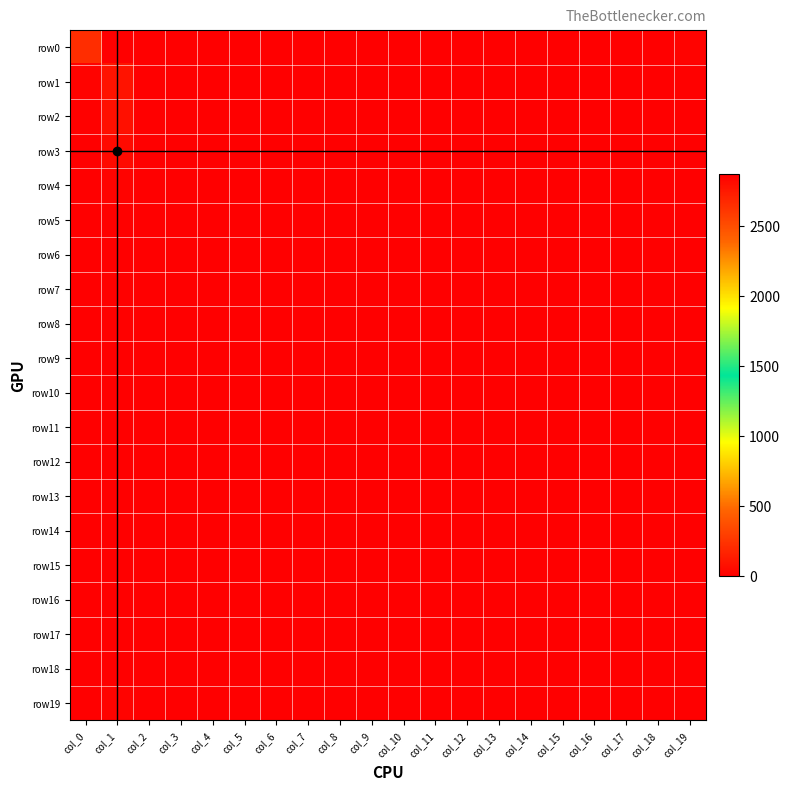

How many distinct data groups are displayed?

20